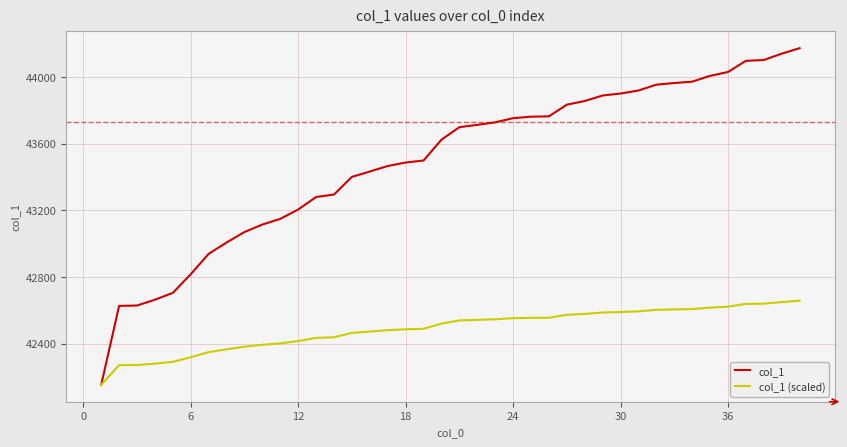

How many series are shown in this chart?

2